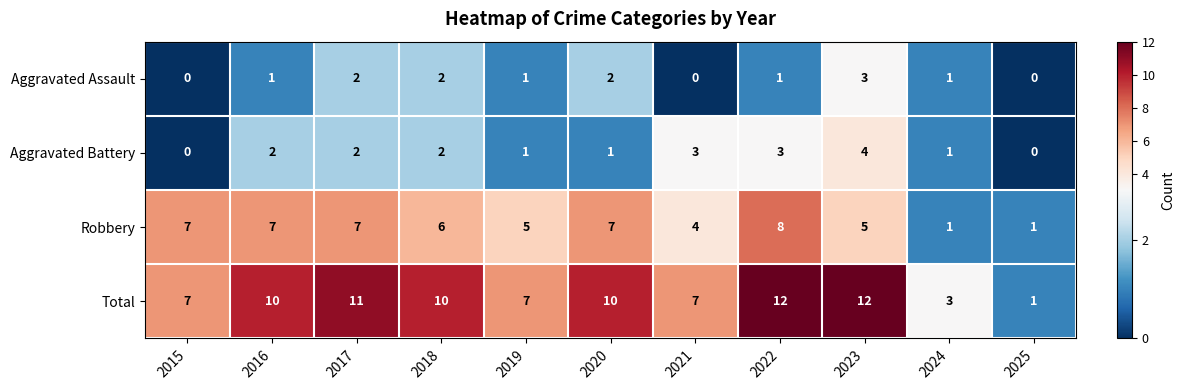

Which series has the largest total across all categories?

Total